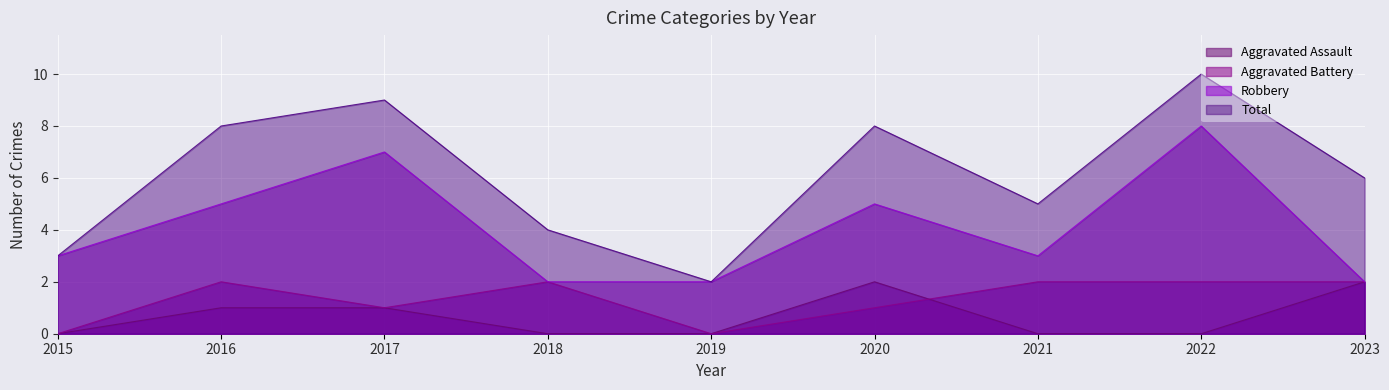

How many data points in Total are above 6?

4